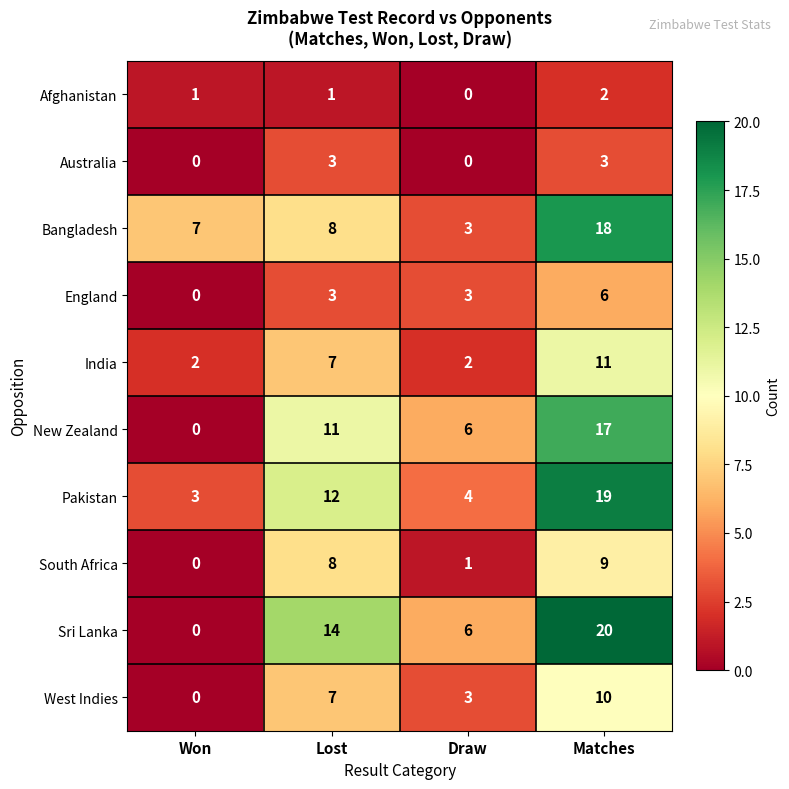

At which label is India closest to 6?

Lost